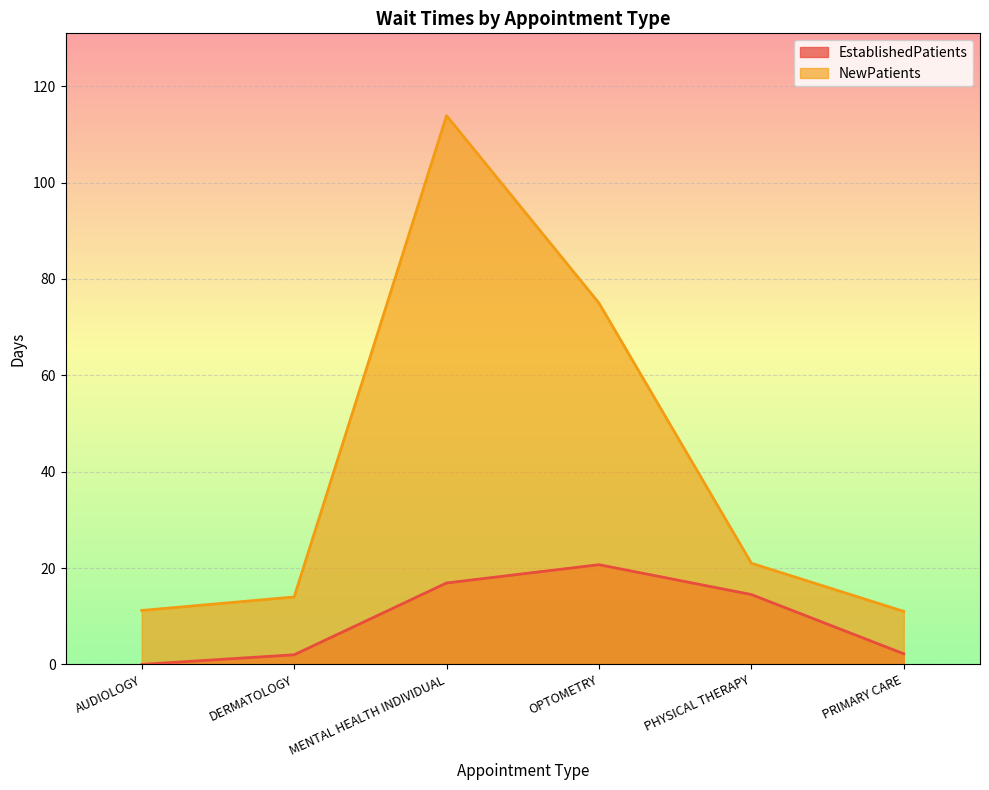

How many lines are shown in the chart?

2